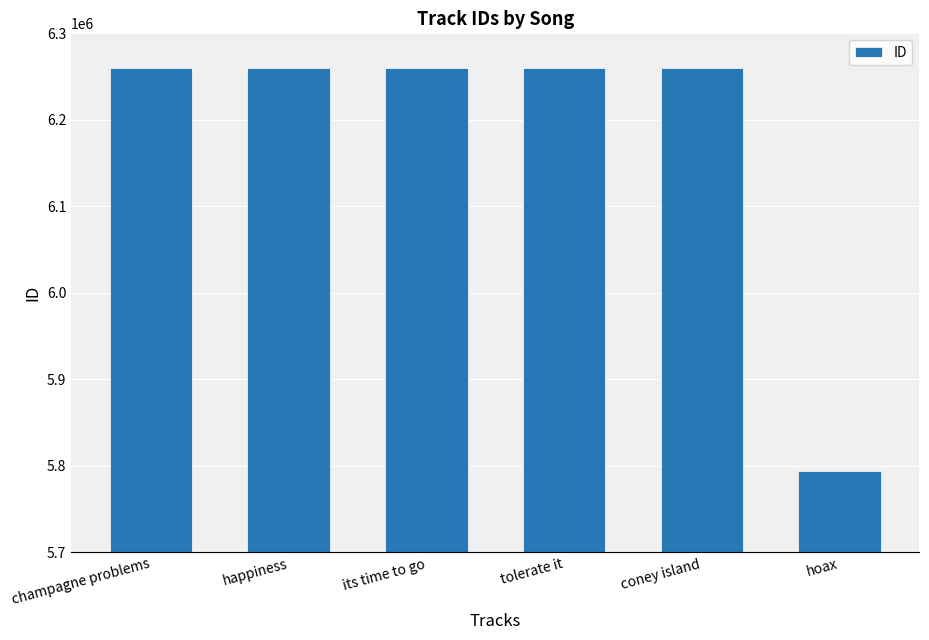

Are the bars grouped side by side (vs. stacked)?

No